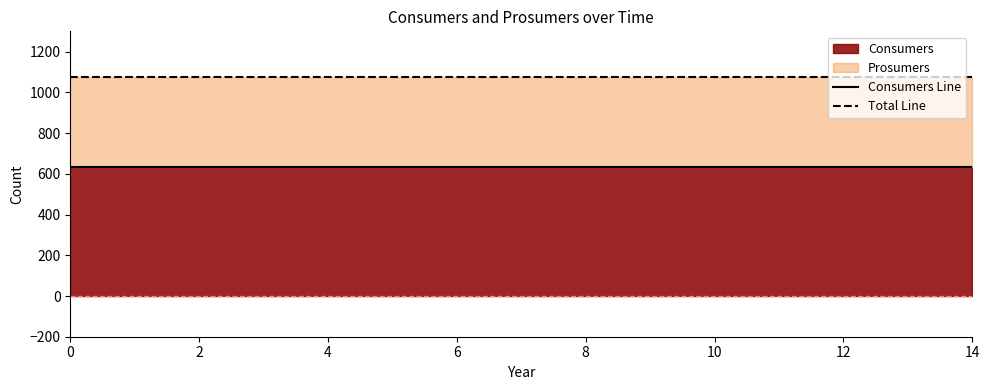

True or false: Total Line has more than 2 points higher than both neighbors.

False